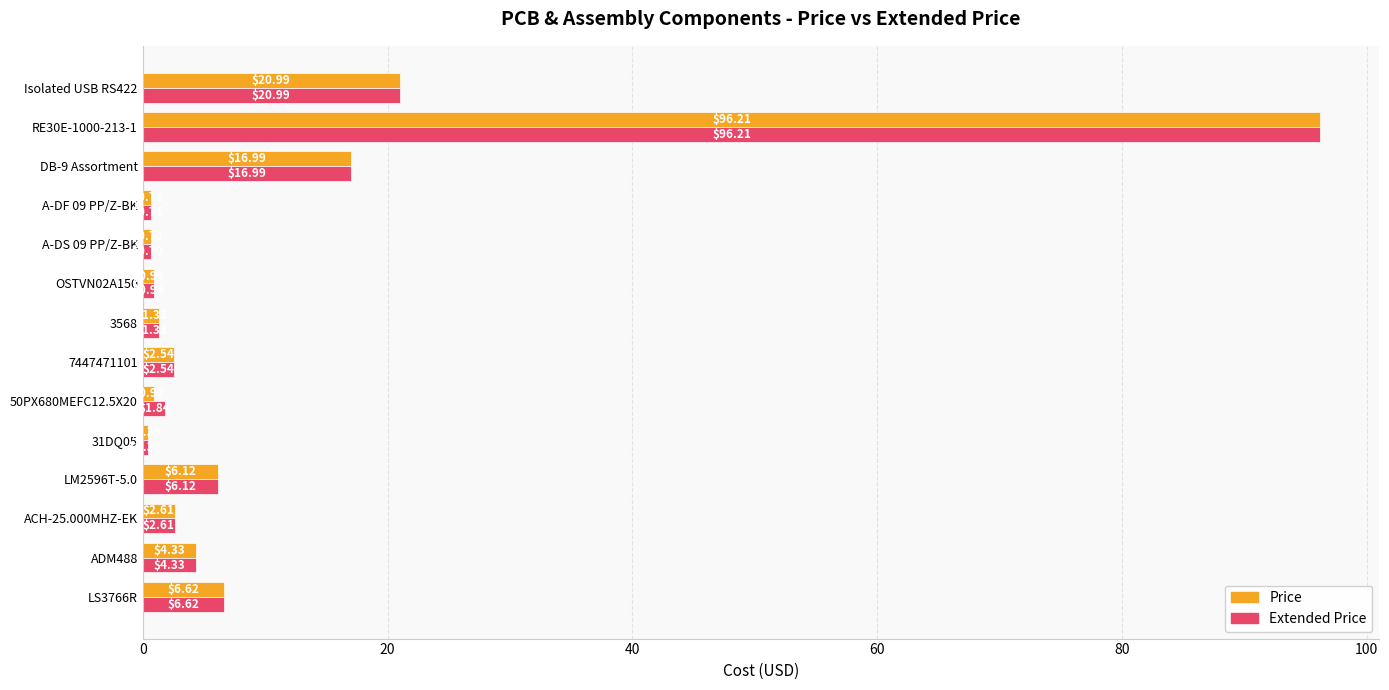

What are all the series names shown in the legend?

Price, Extended Price